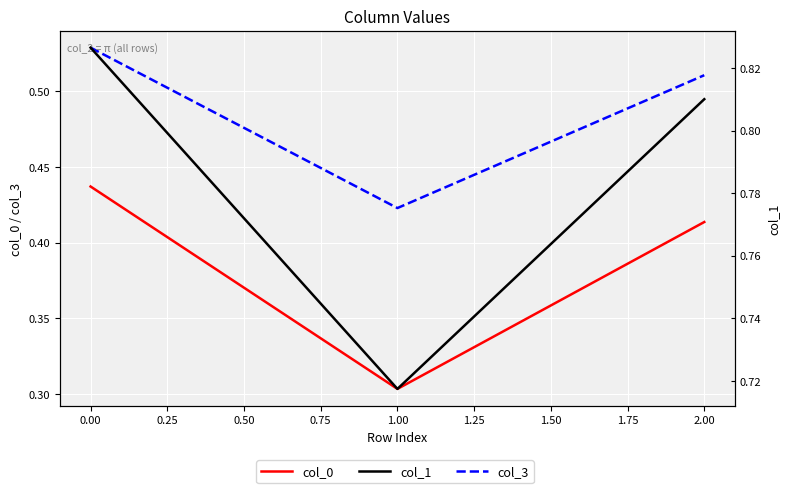

Rank the series by their maximum value, from lowest to highest.

col_0, col_3, col_1